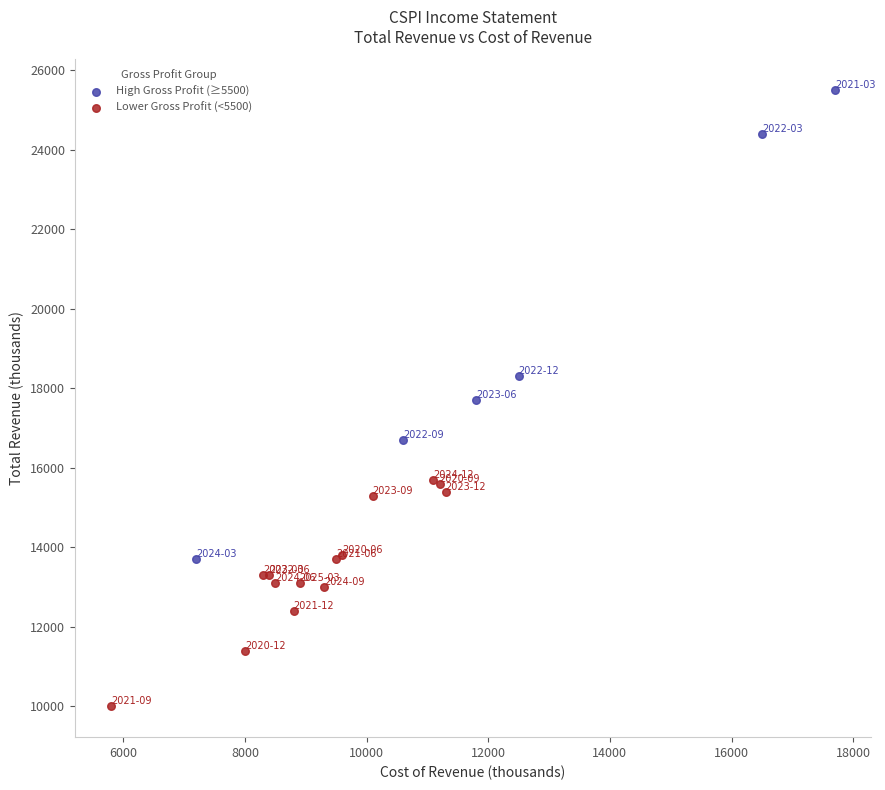

Which series contains the lowest Y value?

Lower Gross Profit (<5500)